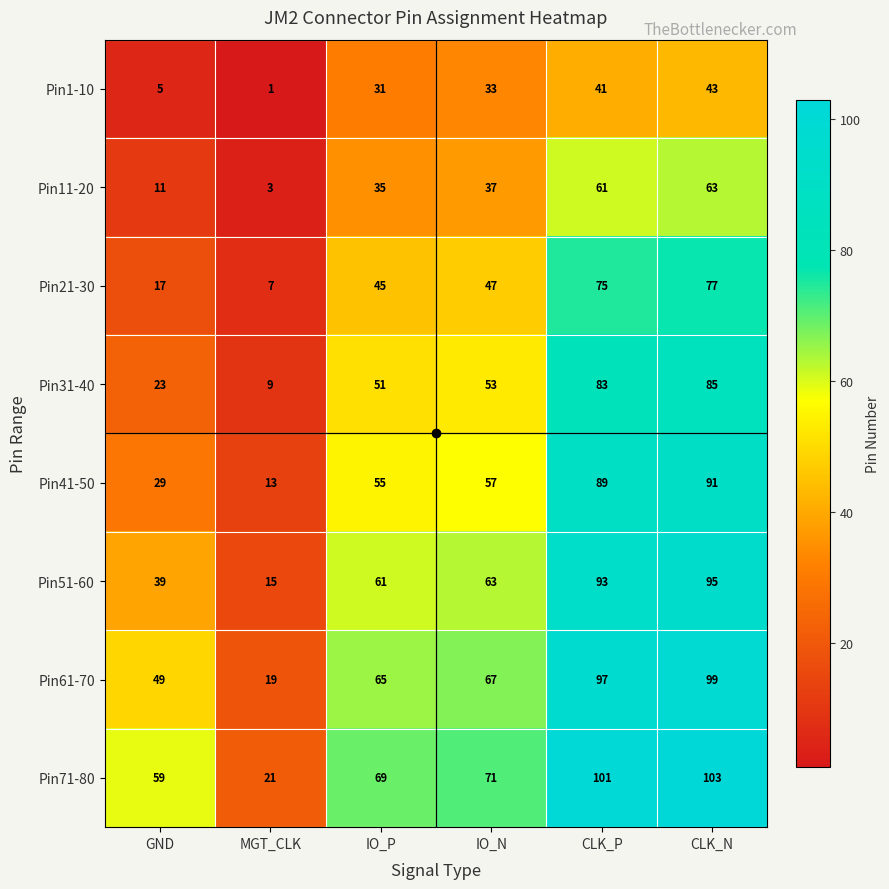

At which category is the sum across all series the highest?

CLK_N